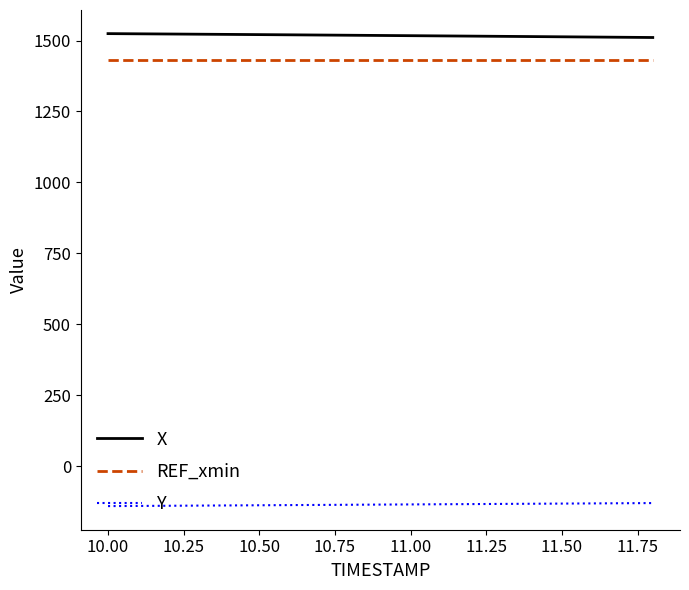

What is the minimum value shown in the chart?

-140.8